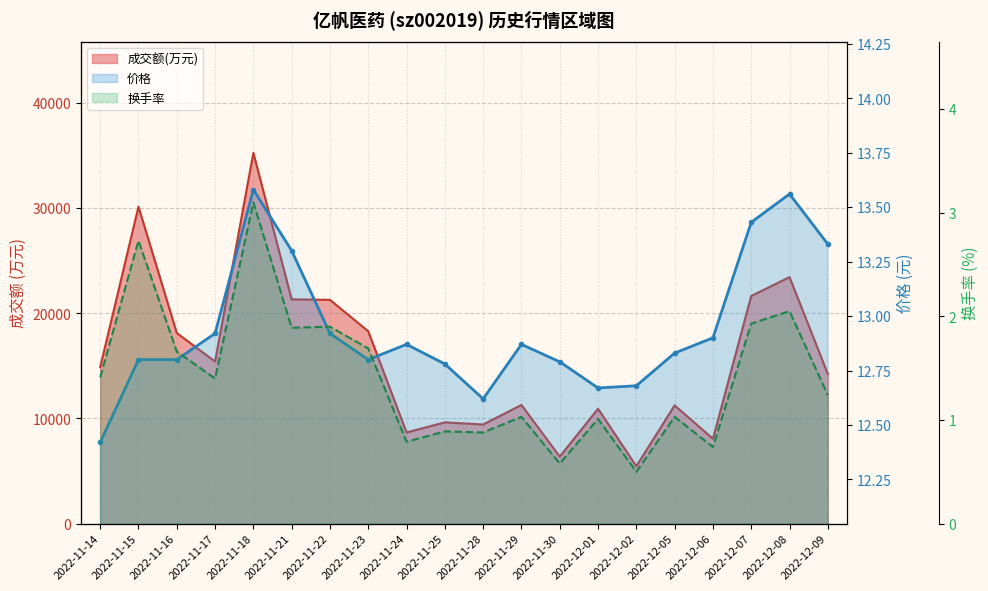

What is the label of the 6th point from the left?

2022-11-21